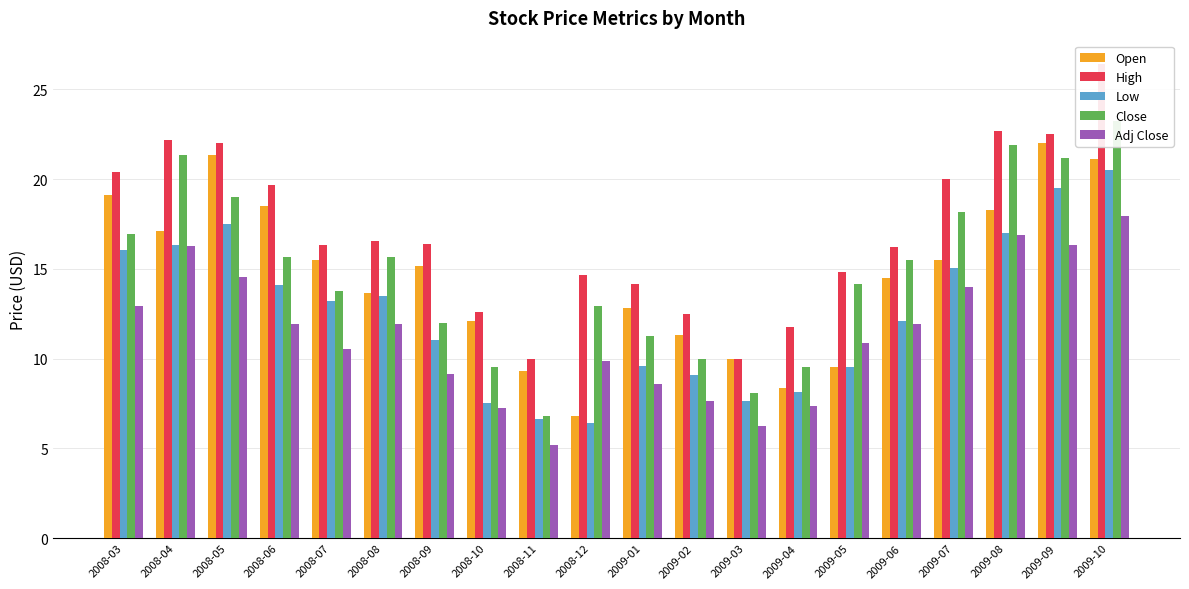

At which label does Adj Close first exceed 11?

2008-03